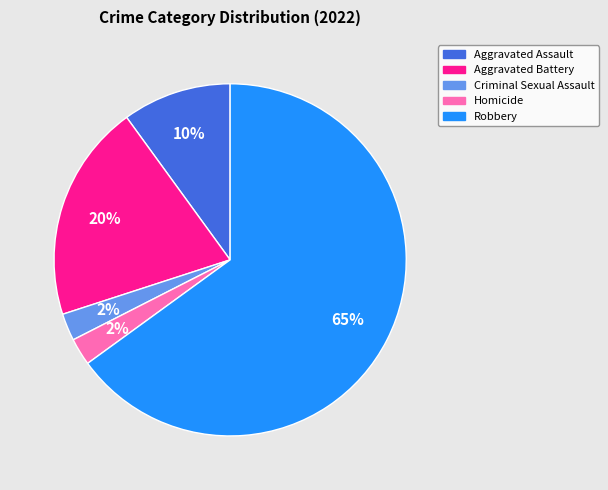

Is the sum of Criminal Sexual Assault and Robbery greater than half?

Yes